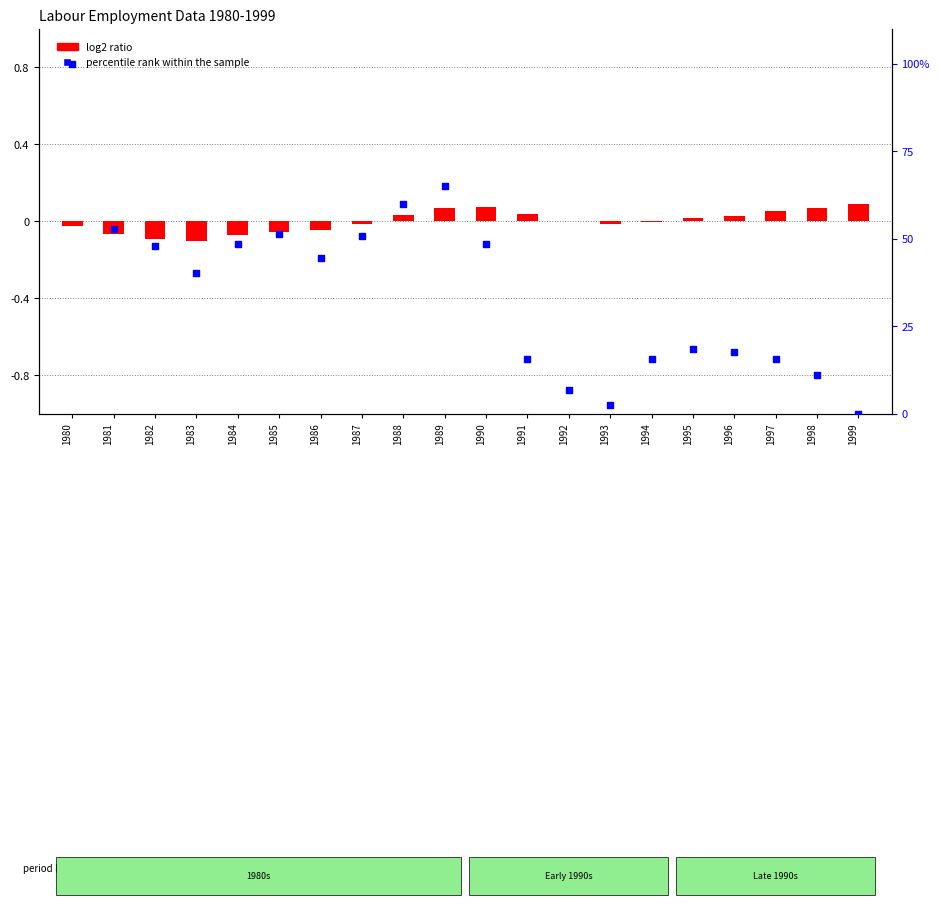

Which series has the largest Y range (max minus min)?

percentile rank within the sample